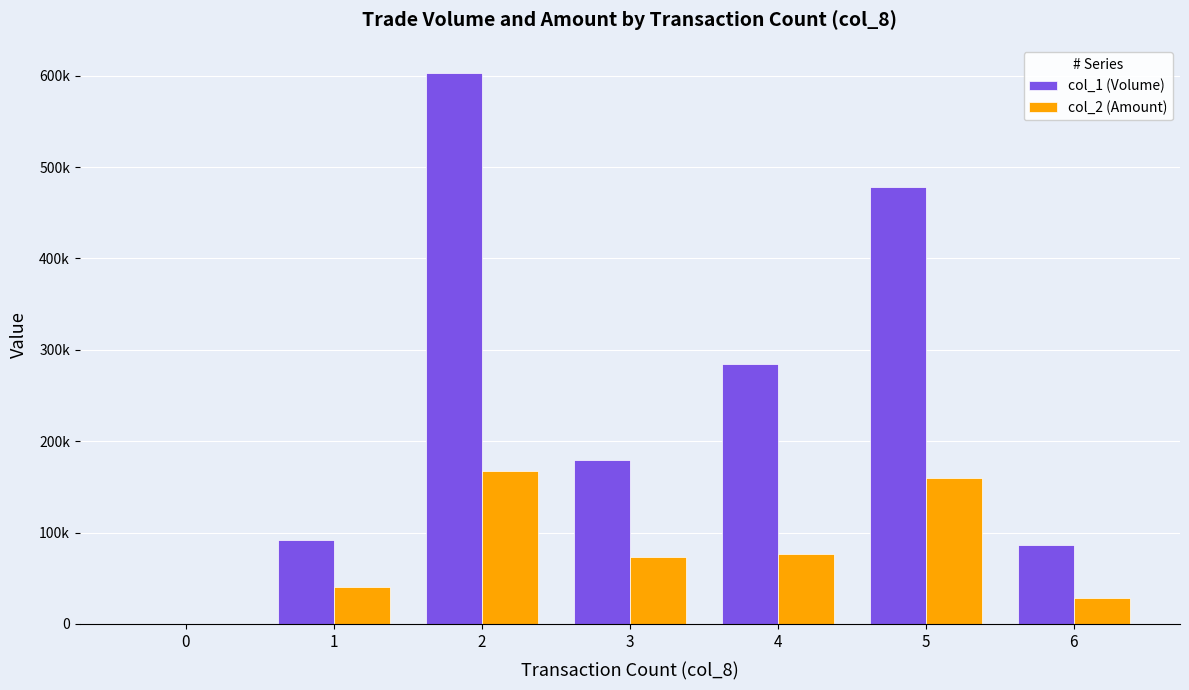

What are all the series names shown in the legend?

col_1 (Volume), col_2 (Amount)